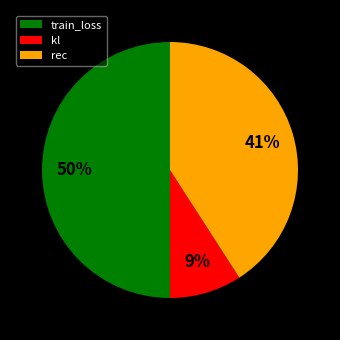

To the nearest percent, what percentage of the pie is rec?

41%